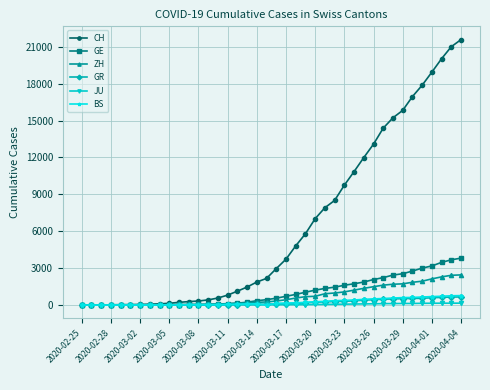

Which series has the widest spread of values?

CH